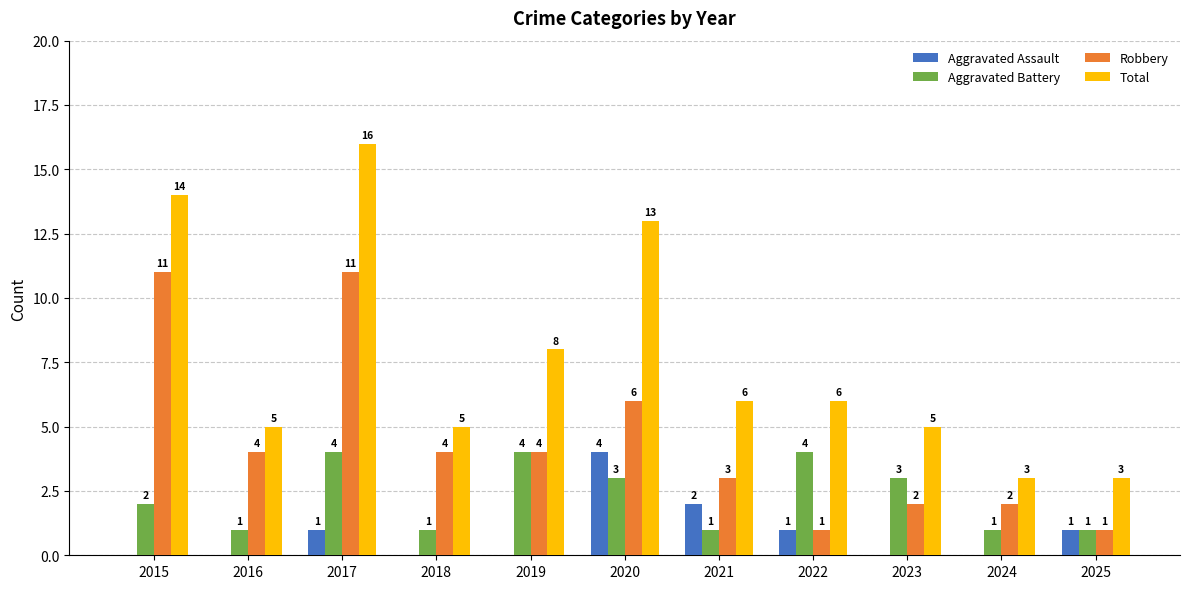

What is the highest value of the Total series?

16